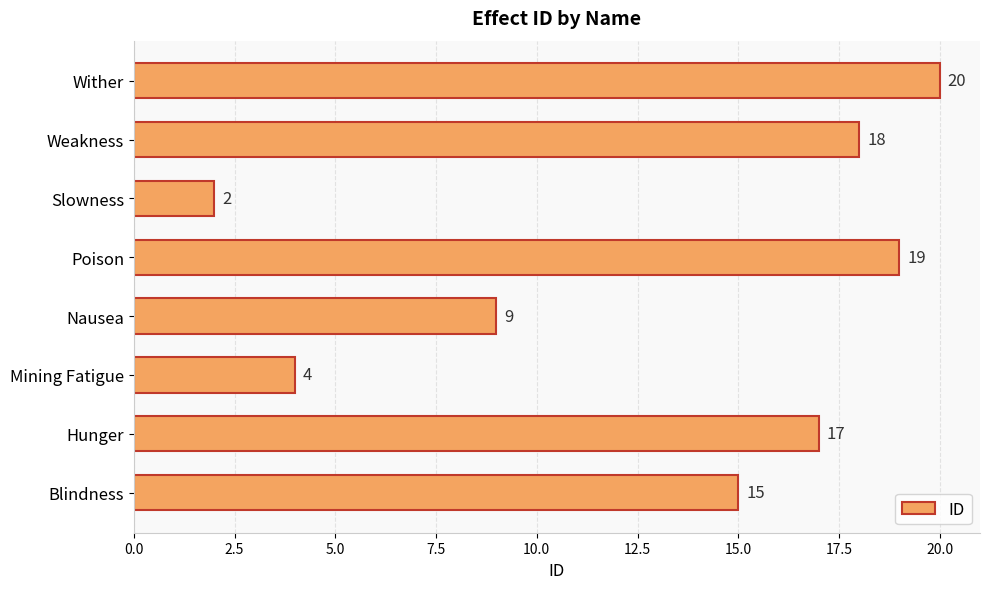

How many bars are there in total?

8